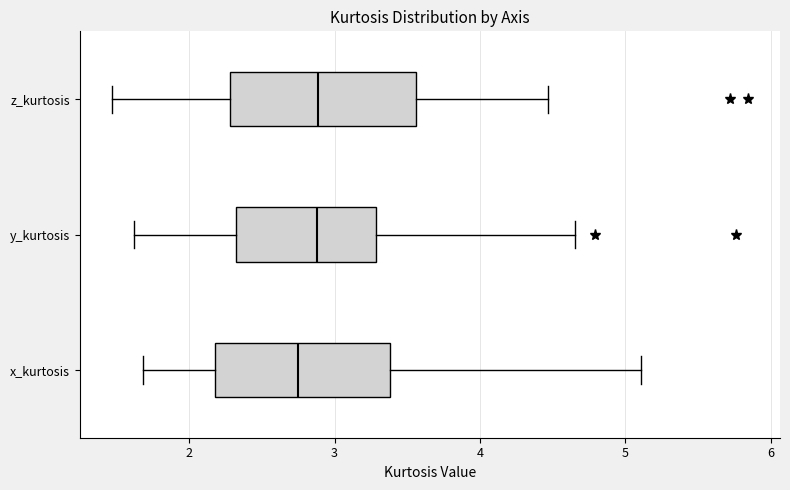

Where does the right whisker of the box for x_kurtosis end on the x-axis? The values are not printed on the chart, so give them approximately, as read against the axis.

5.1